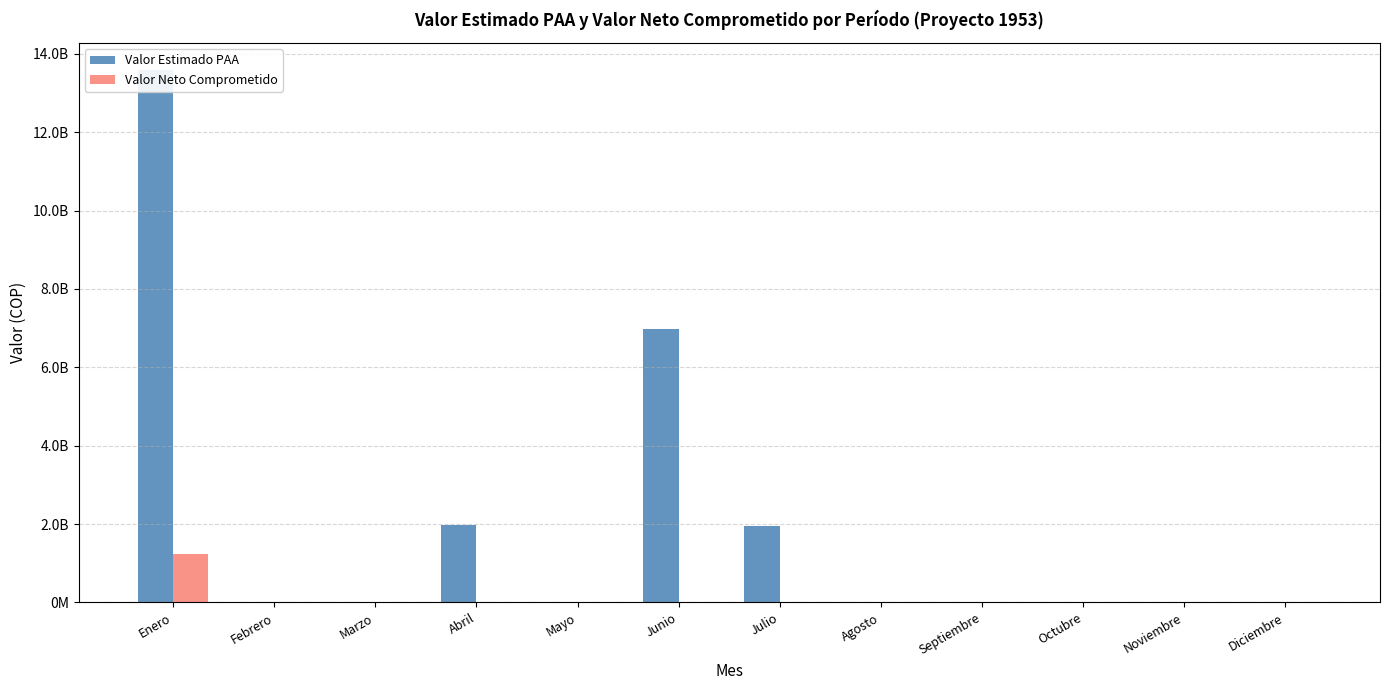

What is the difference between the Valor Estimado PAA values at Junio and Febrero?

6991150000